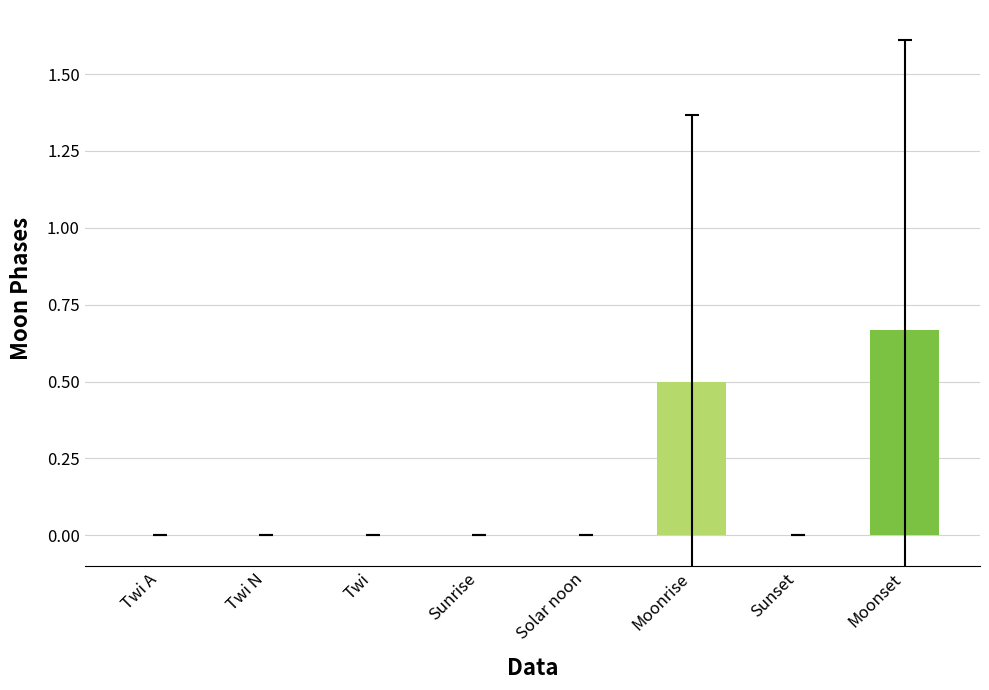

True or false: the data shows 0.2 at Moonset.

False